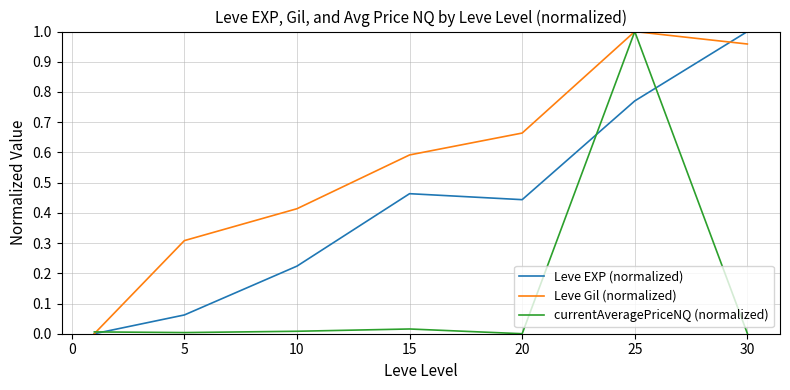

List the series in order of their overall mean, highest first.

Leve Gil (normalized), Leve EXP (normalized), currentAveragePriceNQ (normalized)